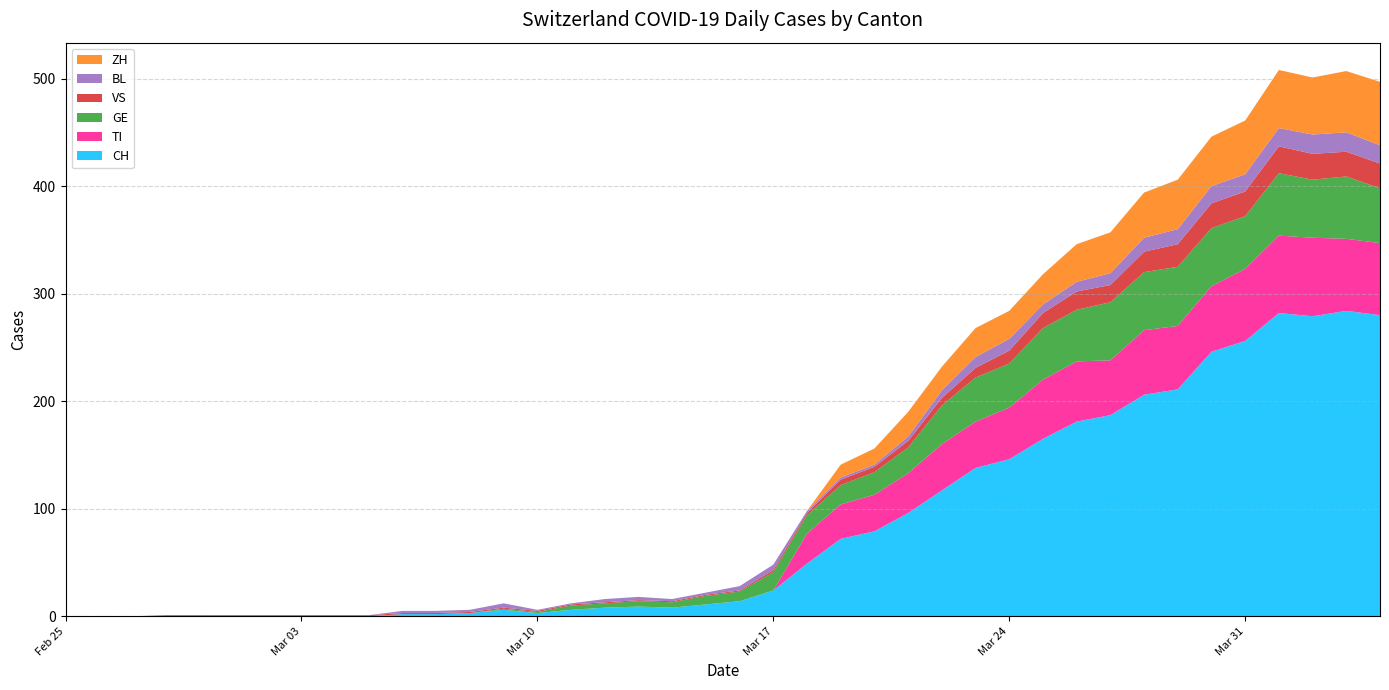

Reading left to right, extract all data points from this chart.

CH: 0	0	0	0	0	0	0	0	0	0	2	2	3	6	3	6	8	9	8	11	14	24	49	72	79	96	117	138	146	165	181	187	206	211	246	256	282	279	284	280
TI: 0	0	0	0	0	0	0	0	0	0	0	0	0	0	0	0	0	0	0	0	0	0	28	32	34	37	43	43	48	55	56	51	60	59	61	67	72	73	67	67
GE: 0	0	0	0	0	0	0	0	0	0	0	0	0	1	1	4	4	5	5	8	9	17	17	18	21	24	36	41	41	48	48	54	54	55	54	49	58	54	58	51
VS: 0	0	0	1	1	1	1	1	1	1	1	1	1	1	1	1	1	1	1	1	1	2	2	5	5	6	7	9	12	14	17	16	19	21	23	23	25	24	23	23
BL: 0	0	0	0	0	0	0	0	0	0	2	2	2	4	1	1	3	3	2	2	4	5	2	2	2	4	7	10	11	8	9	11	13	14	16	16	17	18	18	17
ZH: 0	0	0	0	0	0	0	0	0	0	0	0	0	0	0	0	0	0	0	0	0	0	0	12	15	23	22	27	26	28	35	38	42	46	46	50	54	53	57	59